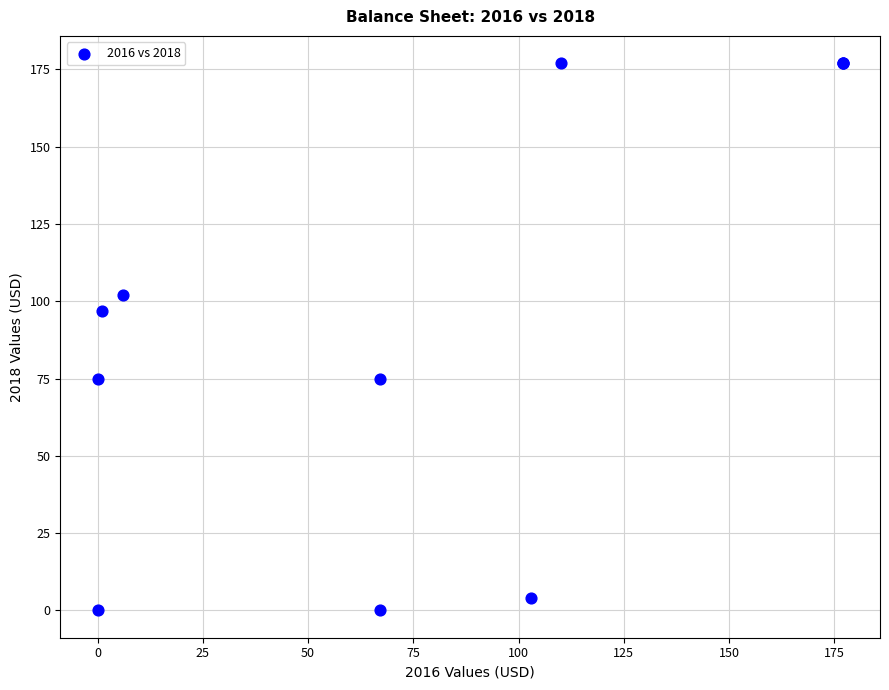

What Y value in the scatter plot is closest to 88?

97